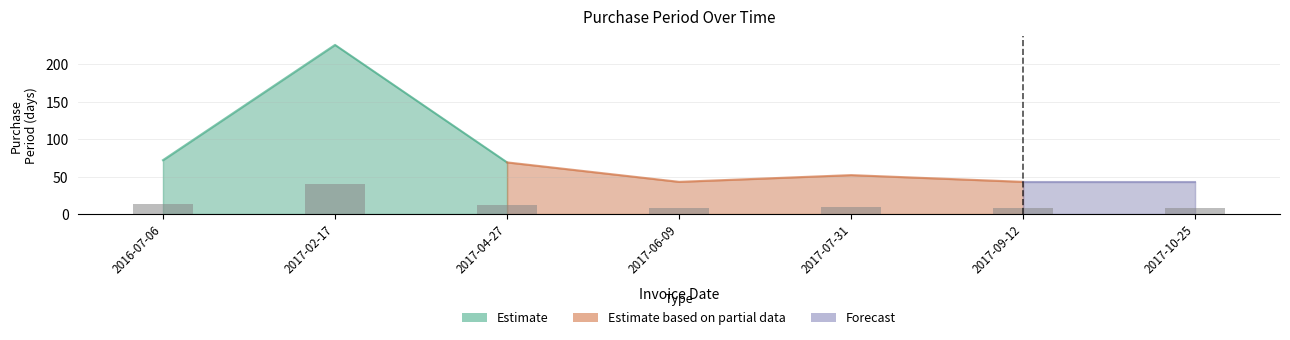

Reading right to left, what are all the values shown in this chart?

2017-10-25=7.7	2017-09-12=7.7	2017-07-31=9.4	2017-06-09=7.7	2017-04-27=12.4	2017-02-17=40.7	2016-07-06=13.0